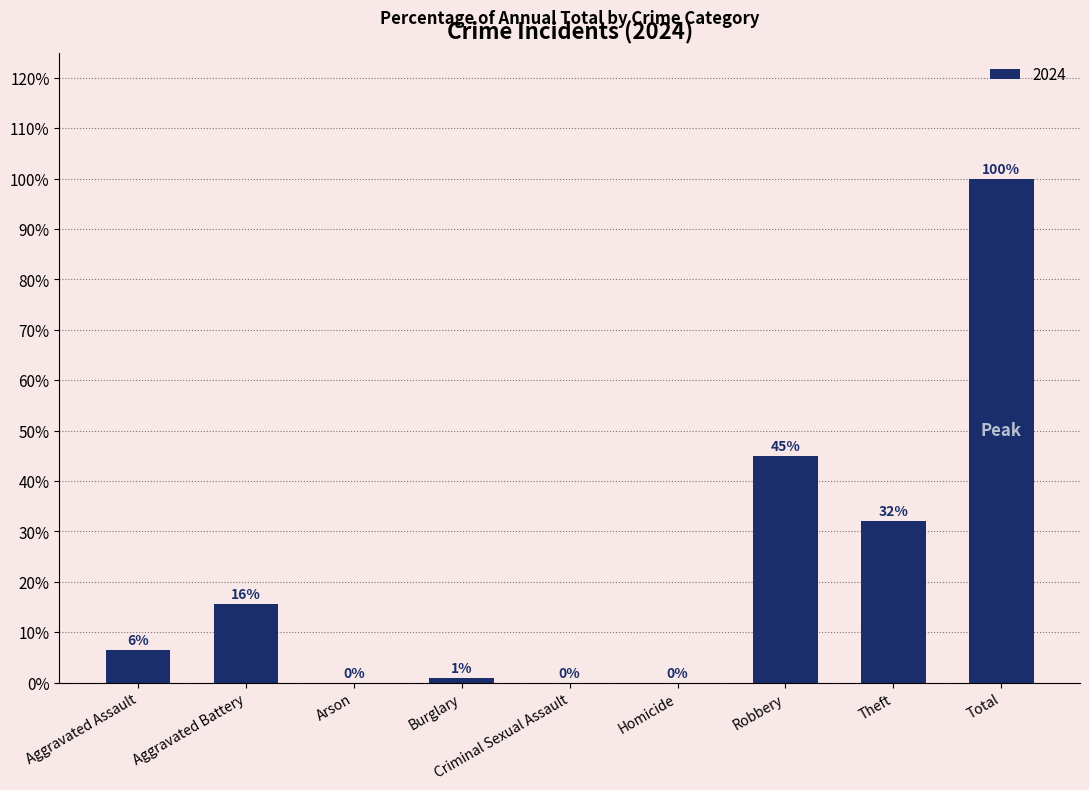

What is the greatest value displayed?

100.0